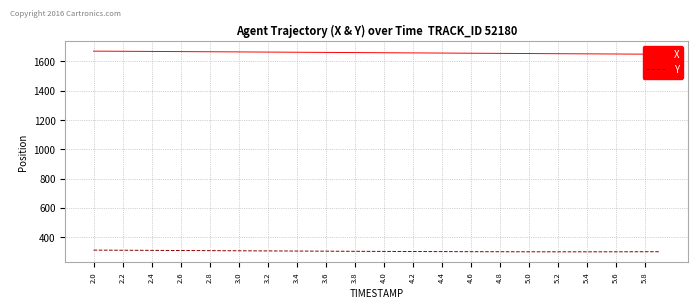

Count the number of data series in this chart.

2